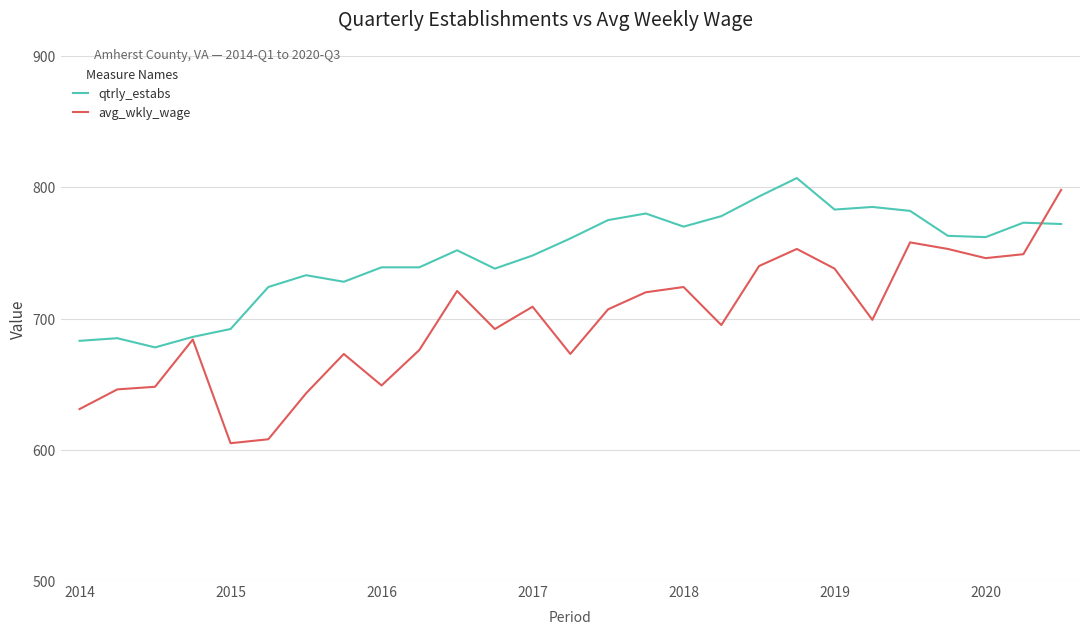

List the series in order of their overall mean, lowest first.

avg_wkly_wage, qtrly_estabs